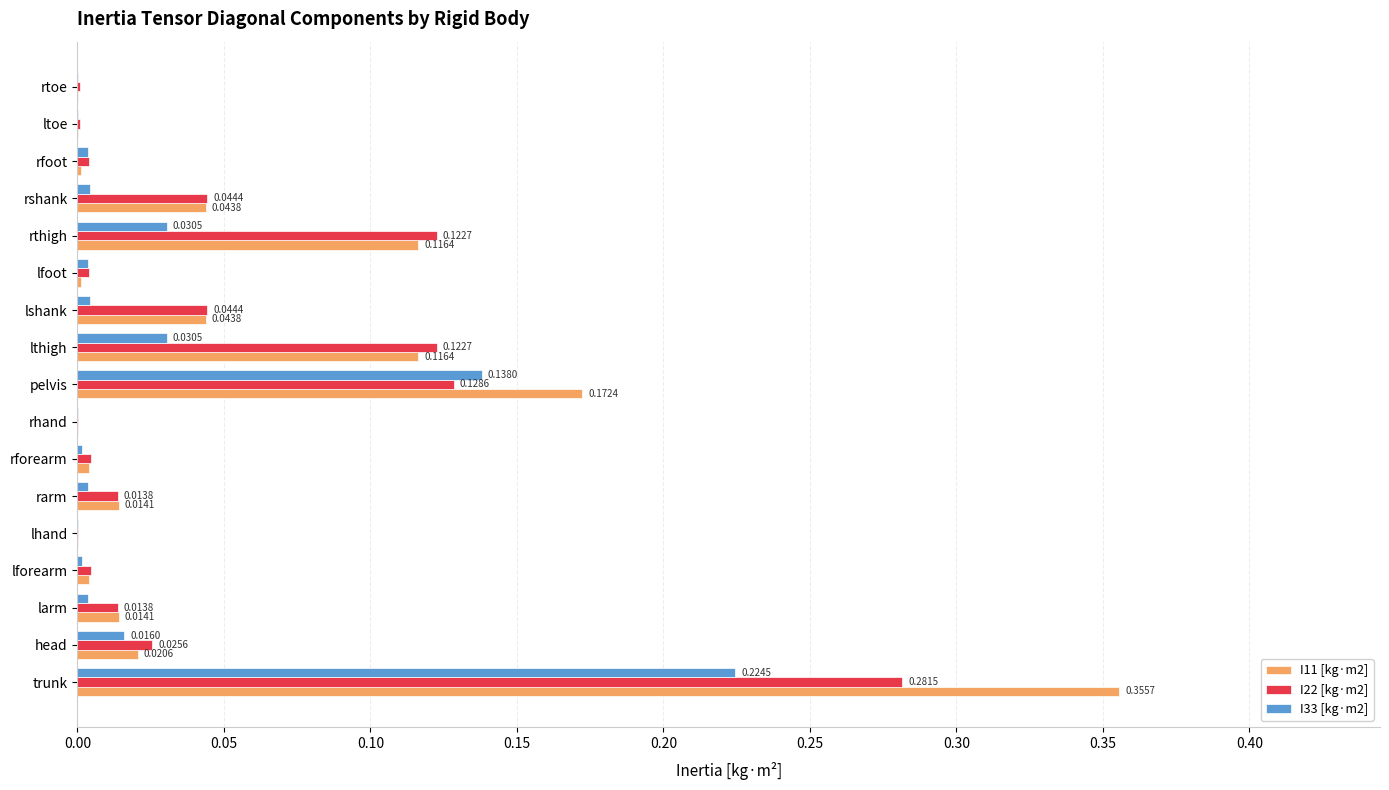

What is the sum of all I33 [kg·m2] values?

0.5